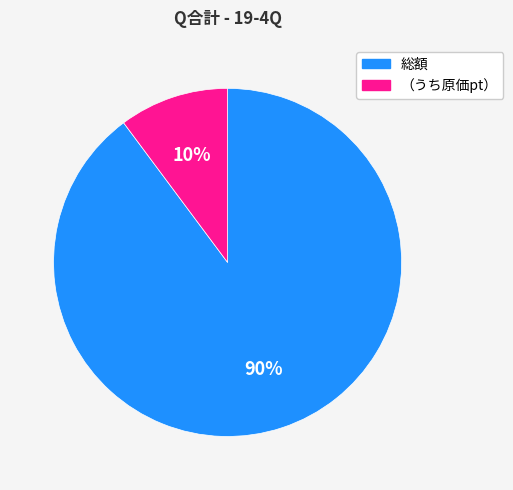

Which category has the biggest portion of the pie?

総額